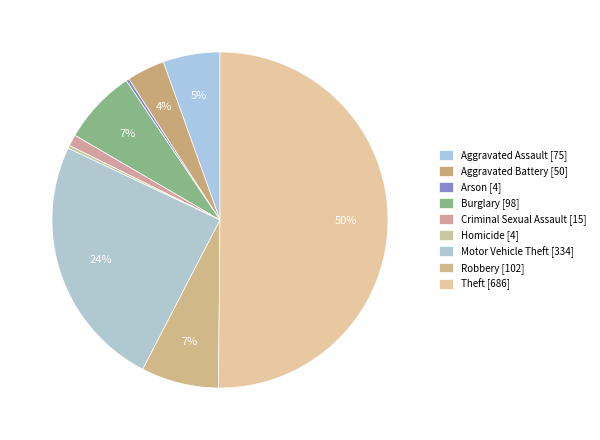

How much of the chart is everything except Homicide?

99.7%